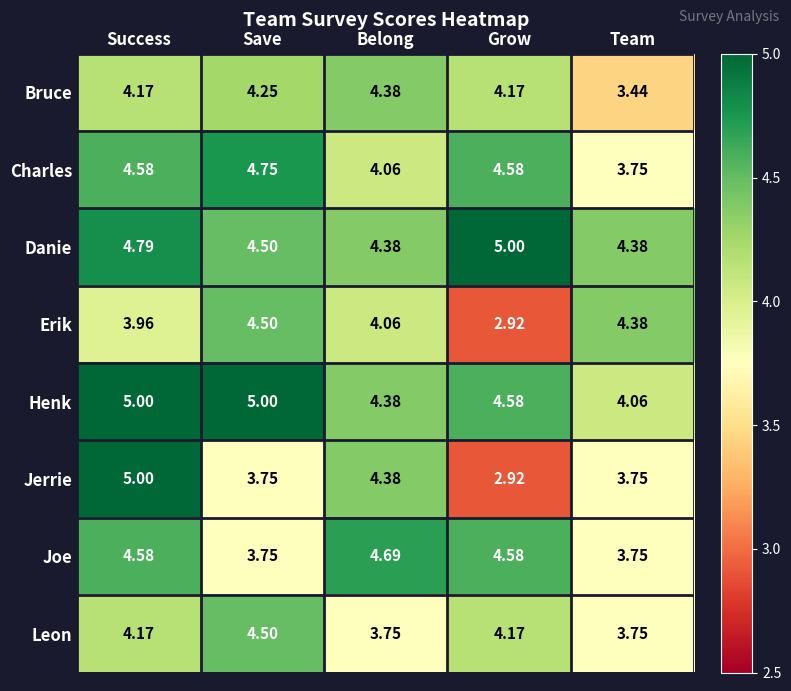

At how many categories does at least one series exceed 4?

5